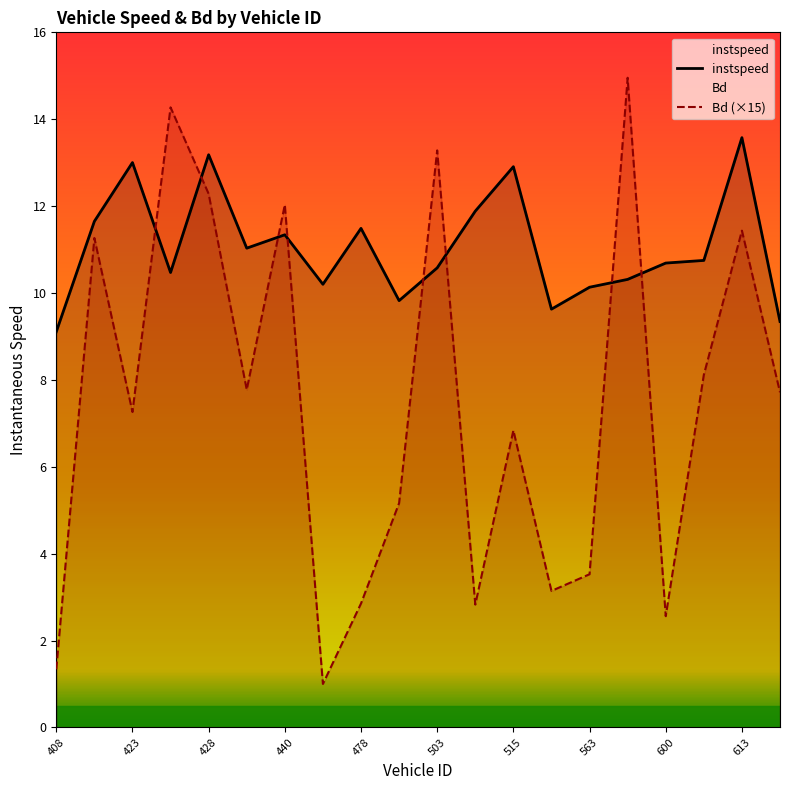

The value of Bd (×15) at 478 is 2.9. True or false?

True